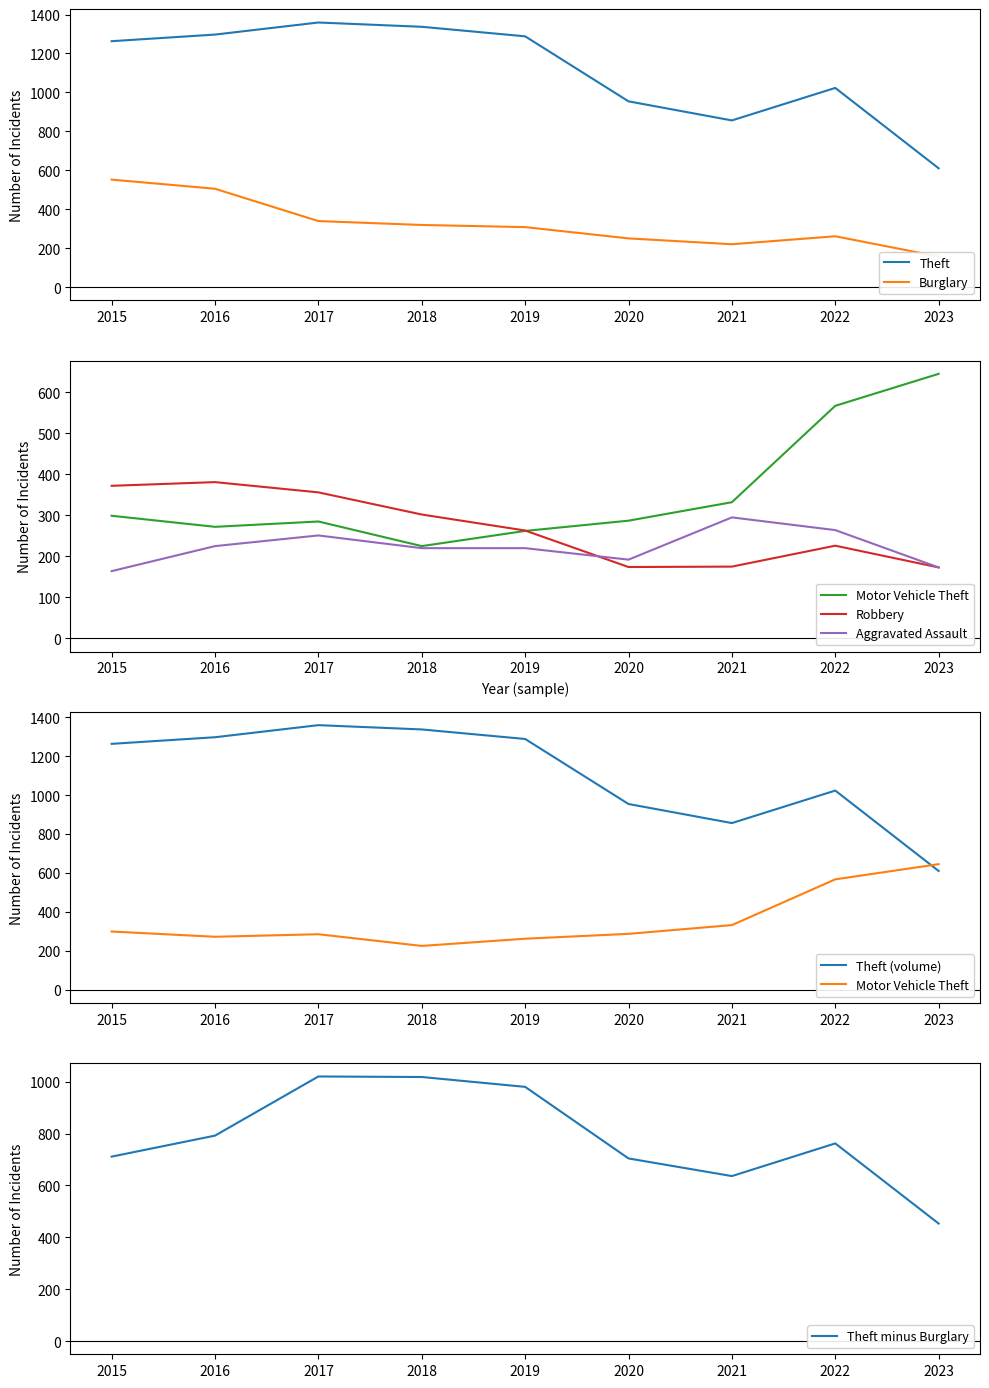

How many values in the Theft series exceed 1263?

4